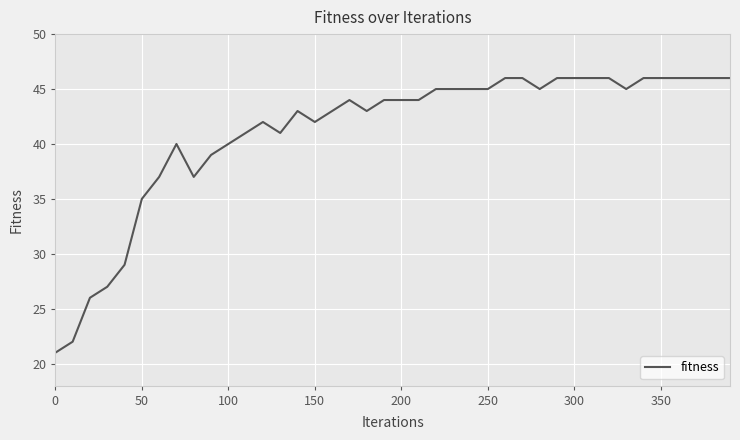

What is the smallest value displayed?

21